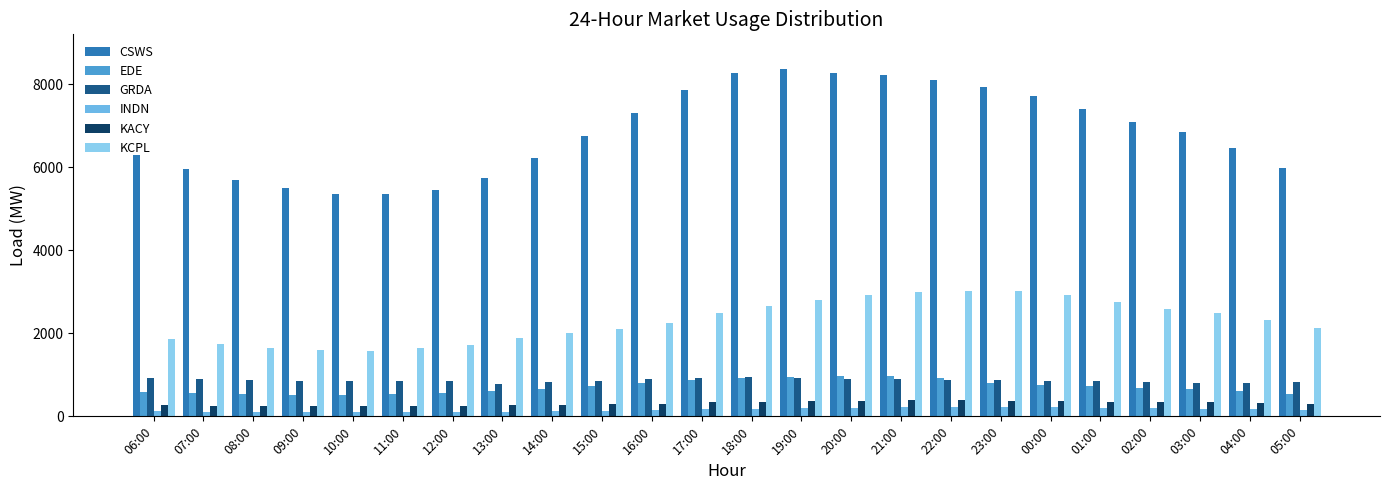

What position from the right is 19:00?

11